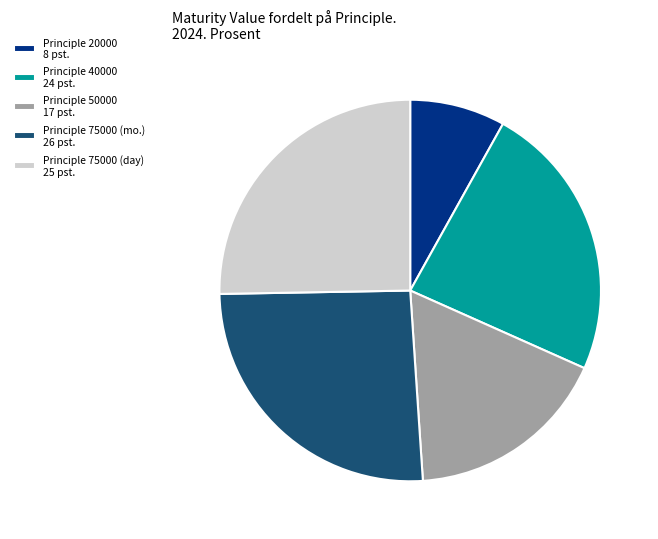

Do Principle 20000 8 pst. and Principle 75000 (day) 25 pst. together represent more than half of the pie?

No